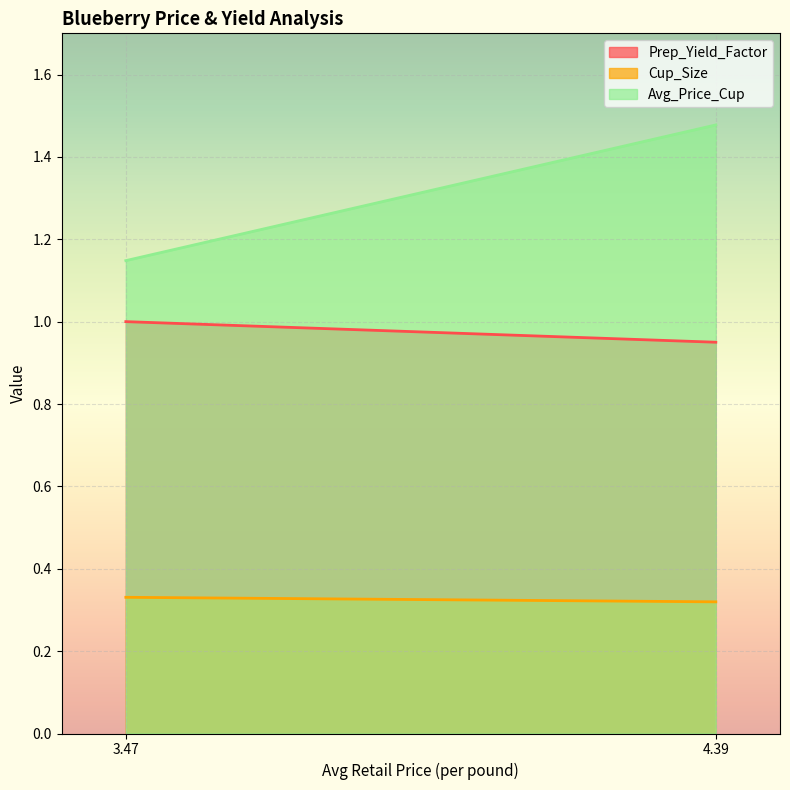

What is the average value of the Prep_Yield_Factor series?

1.0